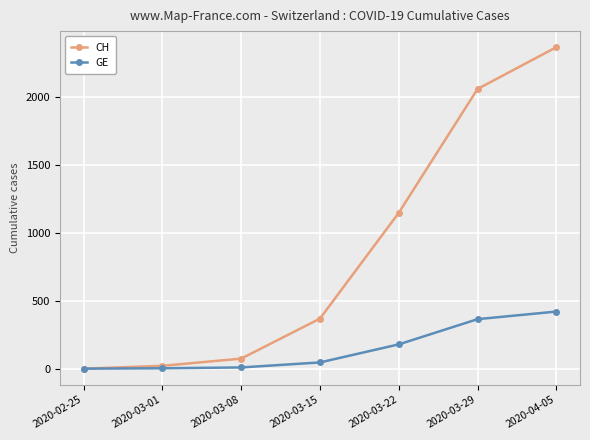

Rank the series by their average value, from lowest to highest.

GE, CH